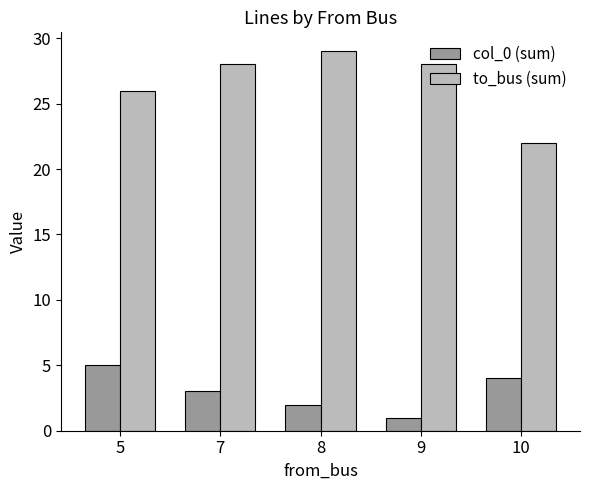

Rank the categories by col_0 (sum) value from lowest to highest.

9, 8, 7, 10, 5